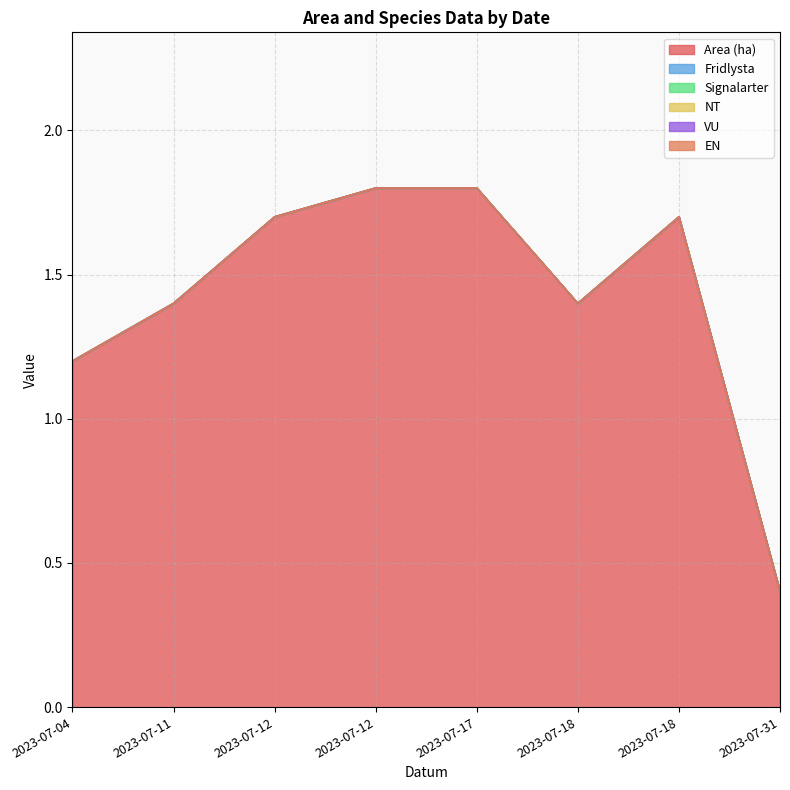

Is it true that Fridlysta equals 0.0 at 2023-07-31?

True